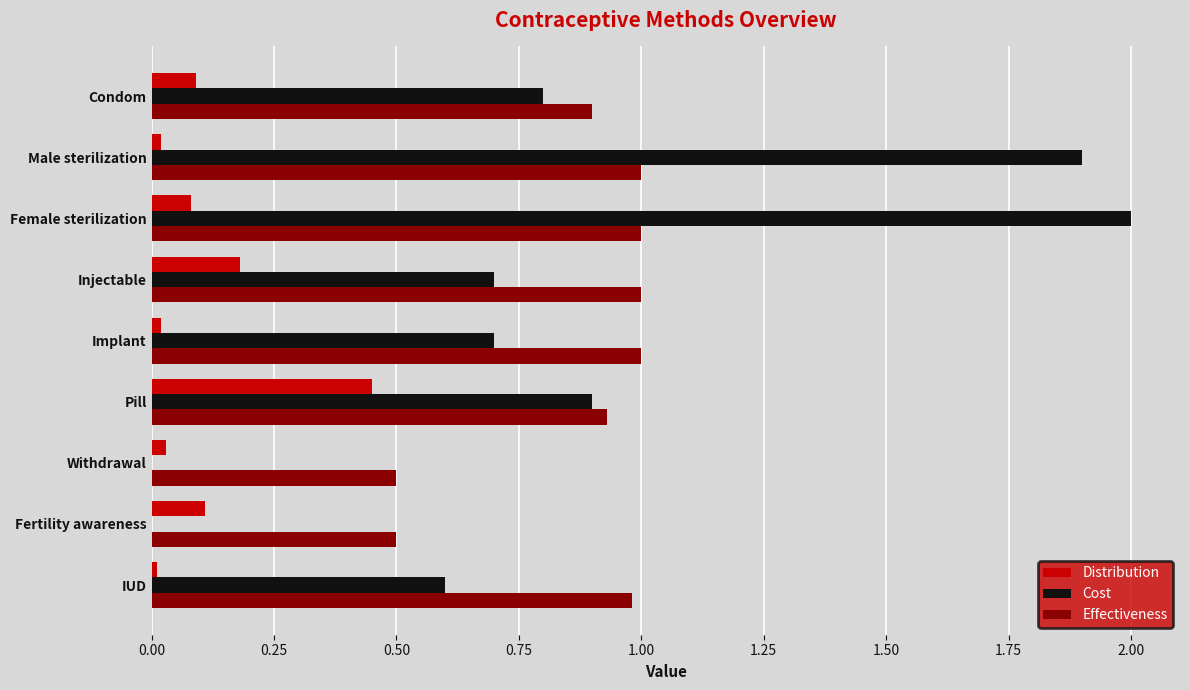

At which category is the sum across all series the highest?

Female sterilization